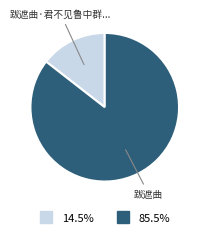

Count the number of slices in the pie.

2